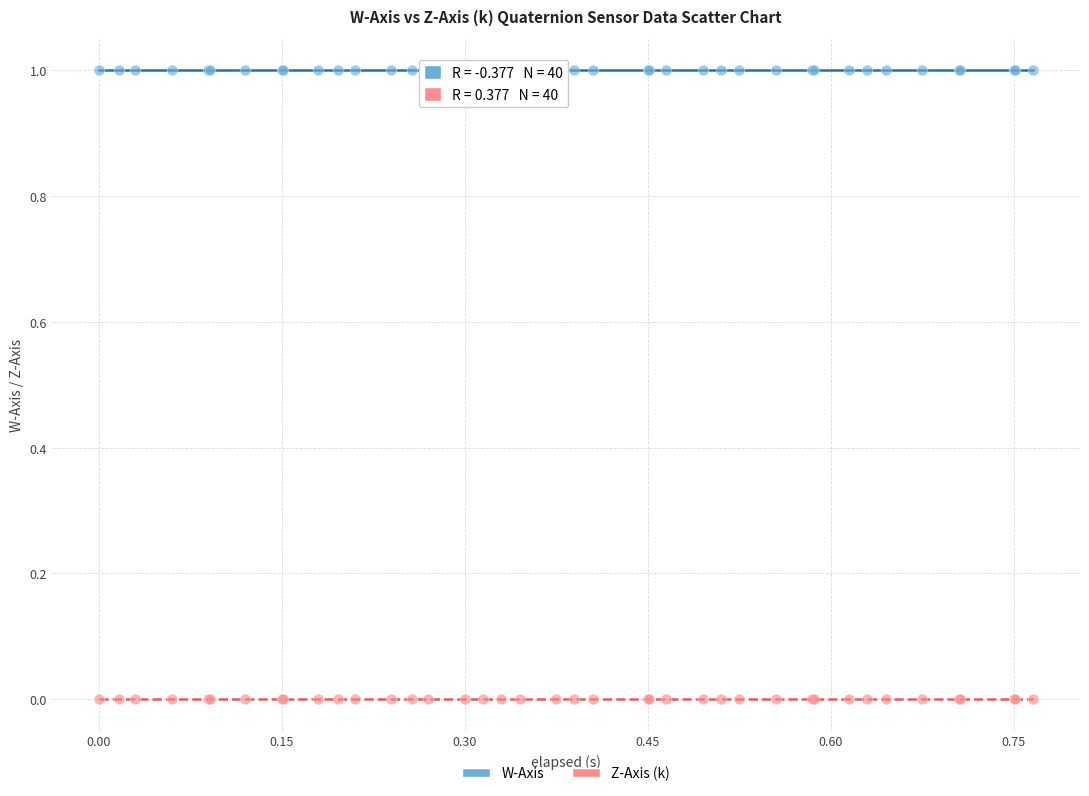

What are all the series names shown in the legend?

W-Axis, Z-Axis (k)